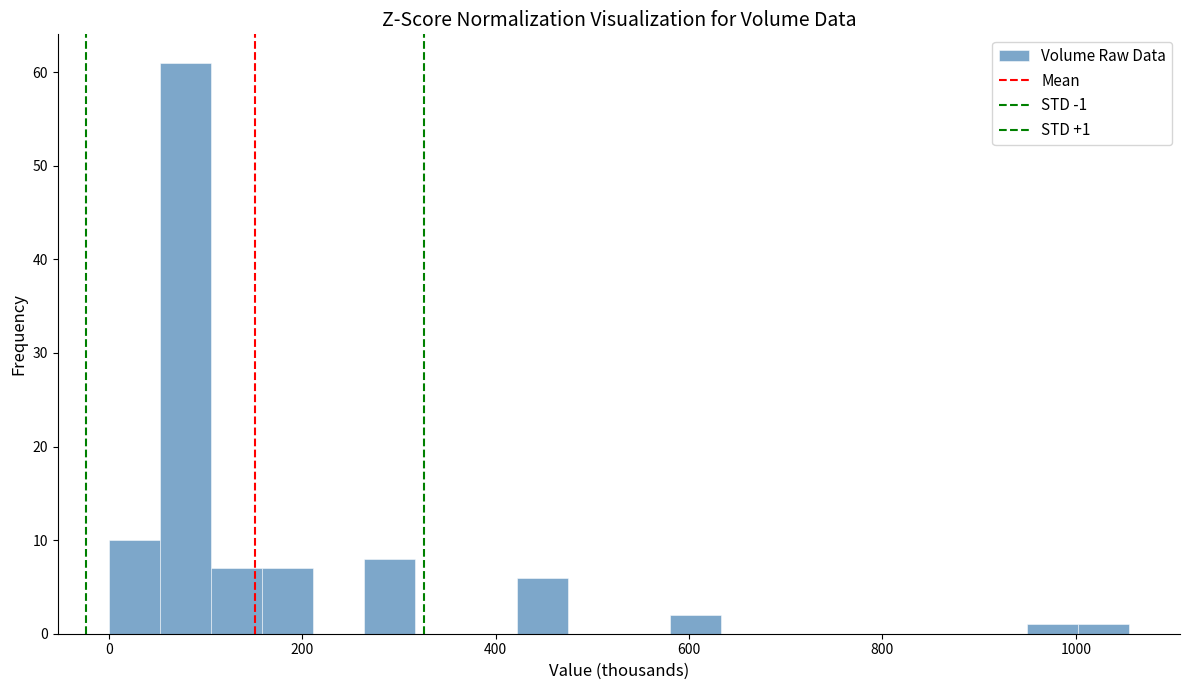

Around what value on the x-axis is the tallest bar? Give the approximate position of its centre, as read against the axis.

80